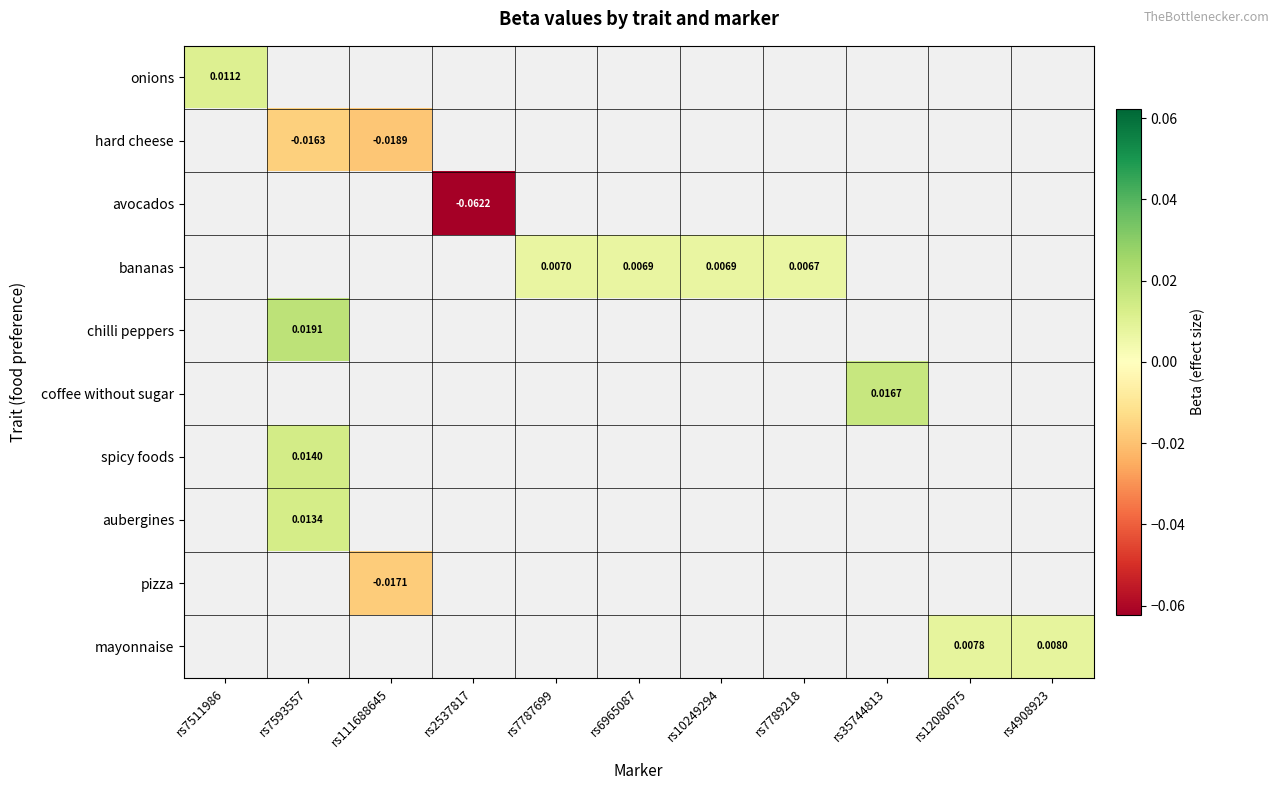

Is the value of bananas at rs7787699 greater than the value of coffee without sugar at rs35744813?

No